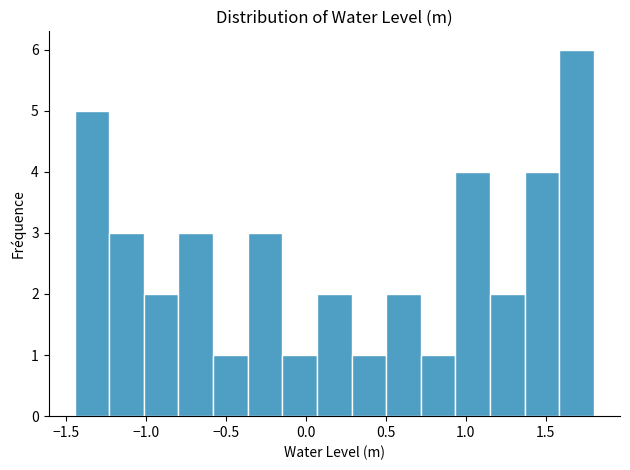

Which range on the x-axis has the tallest bar?

1.60 to 1.80